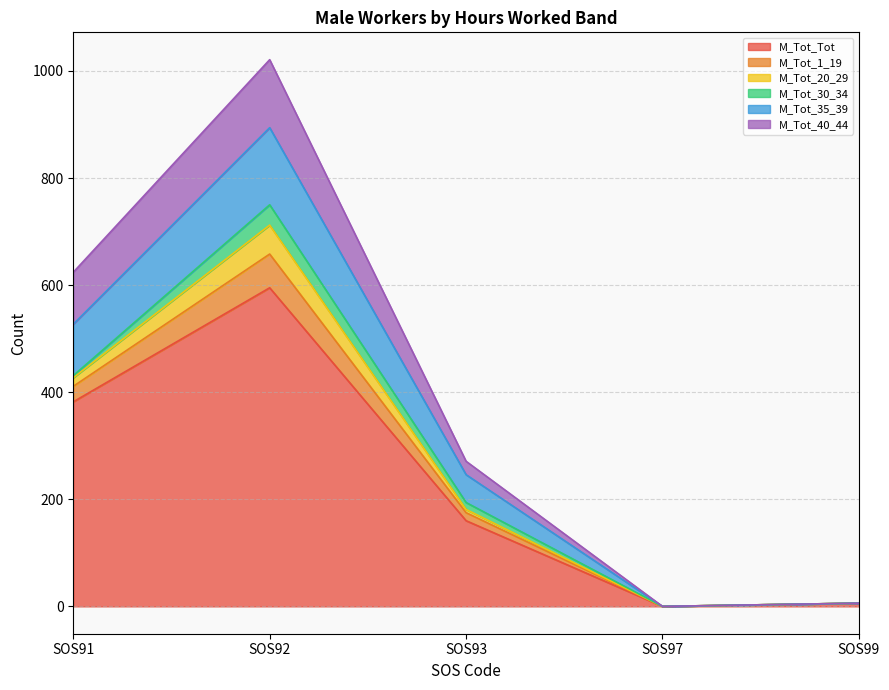

What is the difference between the maximum and second lowest values in the M_Tot_Tot series?

589